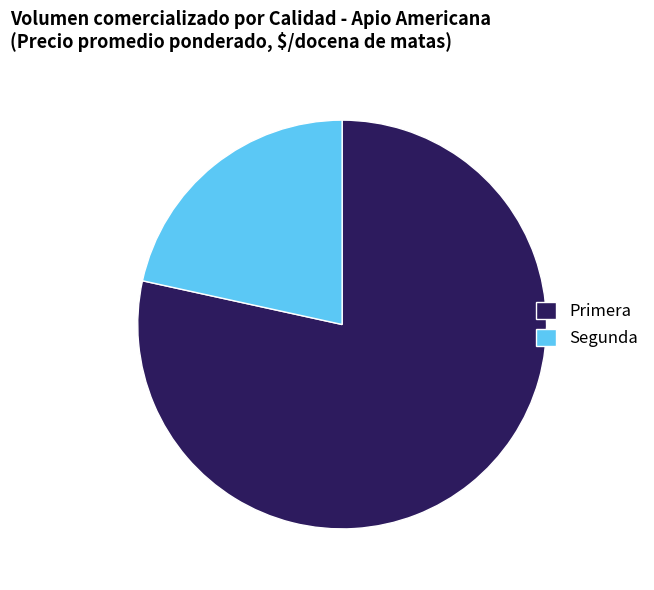

The Primera slice represents 1% of the pie. True or false?

False